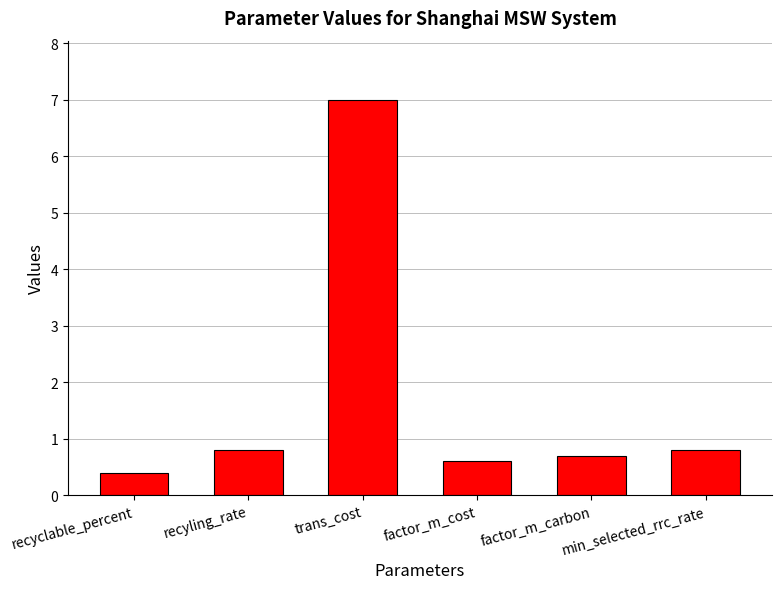

Reading right to left, extract all data points from this chart.

0.8	0.7	0.6	7.0	0.8	0.4